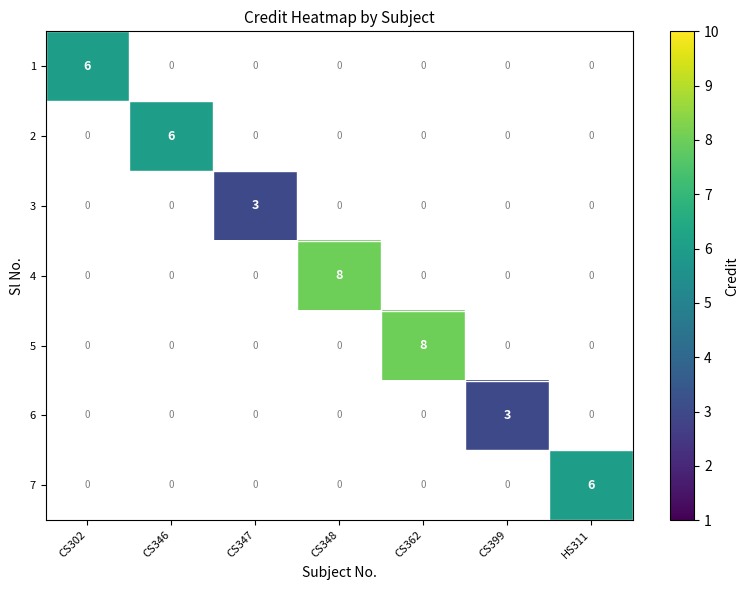

At how many categories does at least one series exceed 4?

5